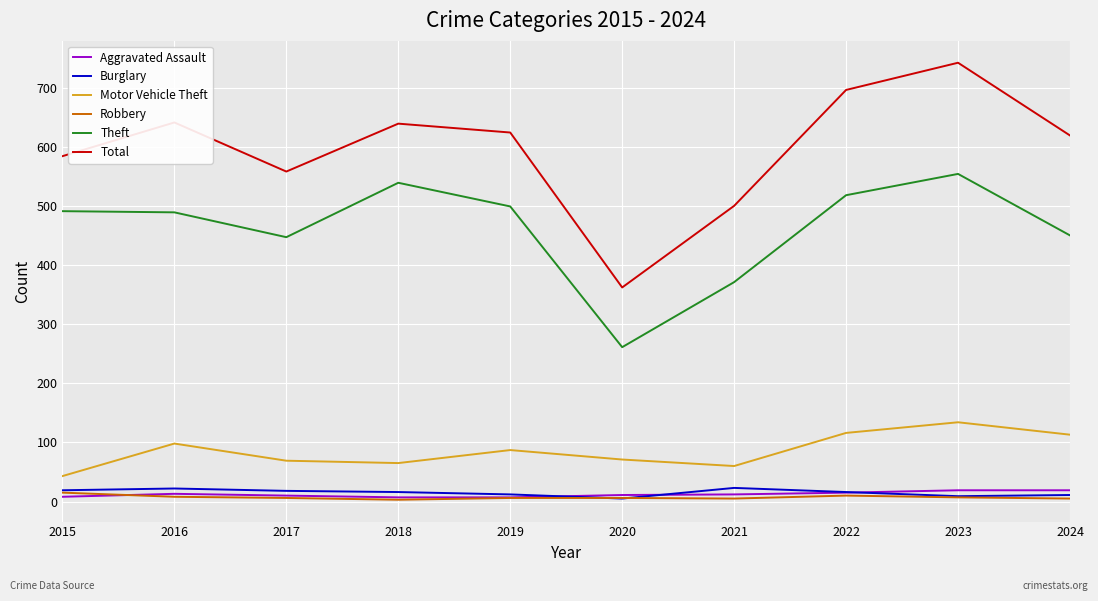

Which series has the largest total across all categories?

Total